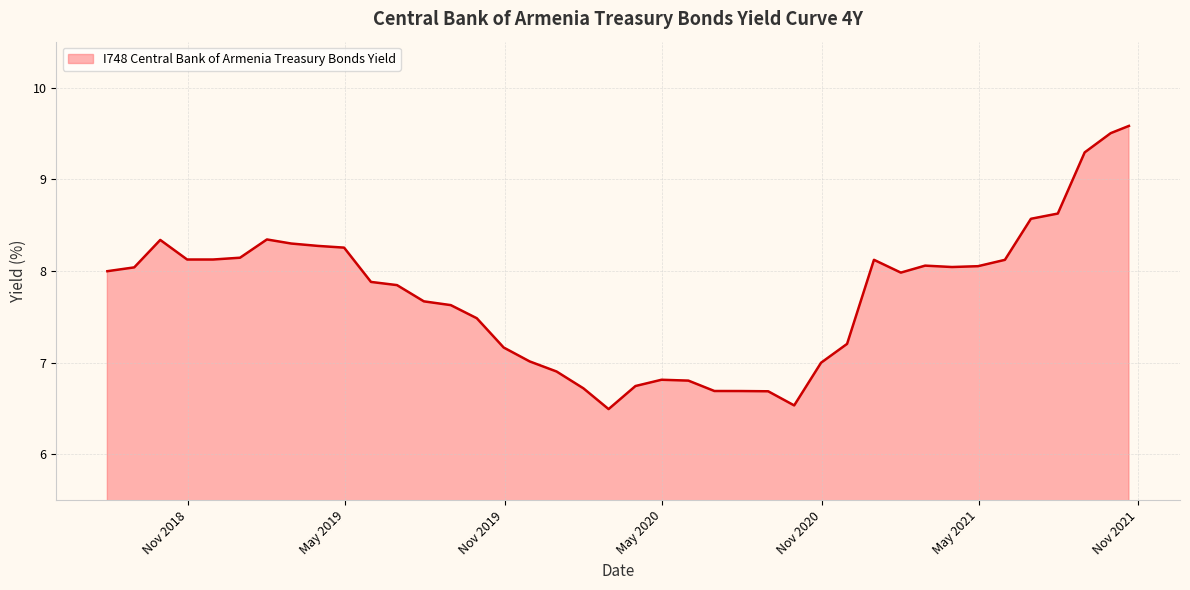

What is the smallest value displayed?

6.5